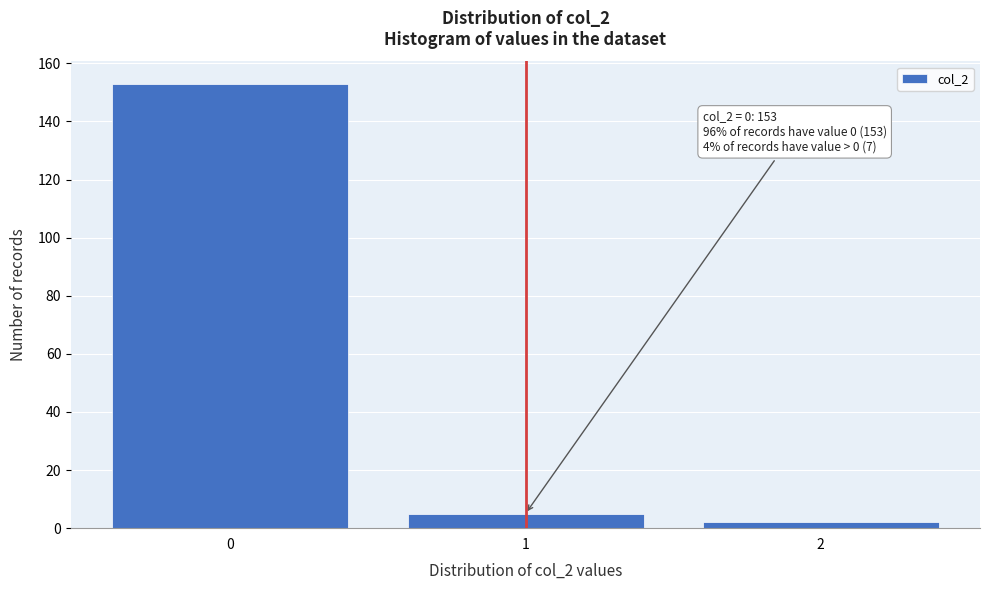

Which range on the x-axis has the tallest bar?

-0.5 to 0.5